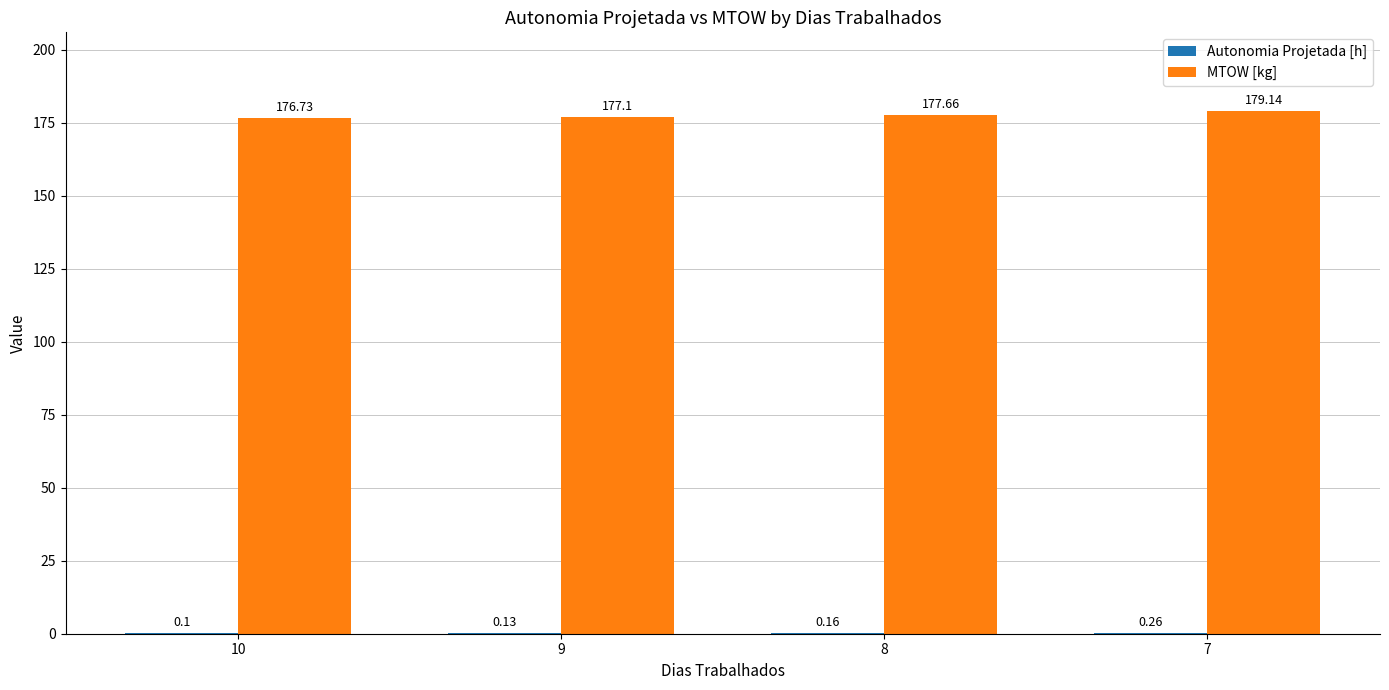

Which series has the largest total across all categories?

MTOW [kg]